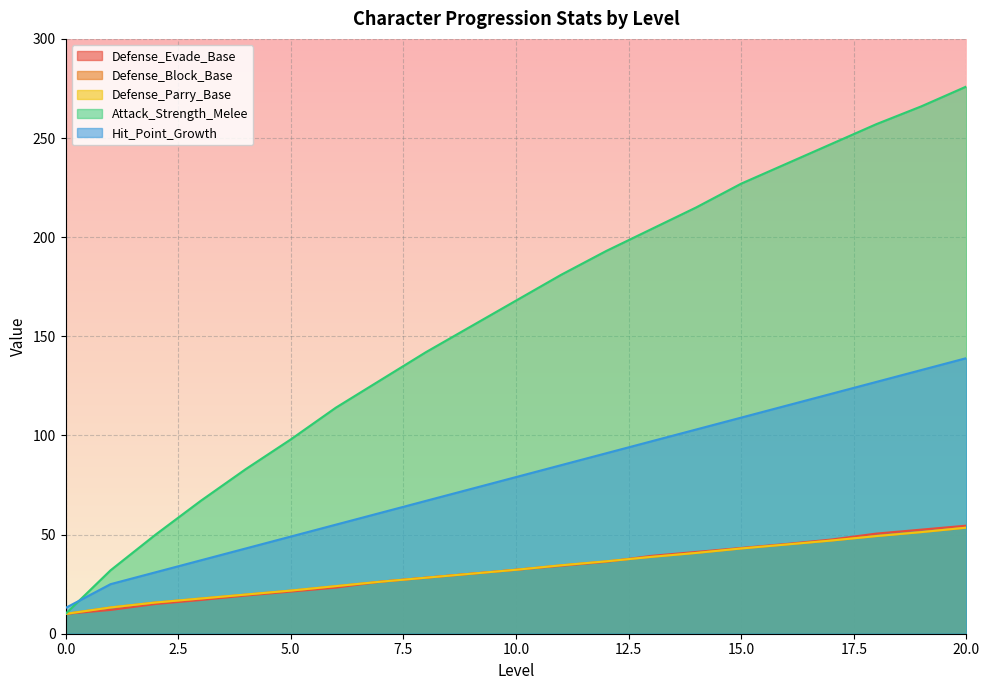

Between 14 and 10, which is larger?

14